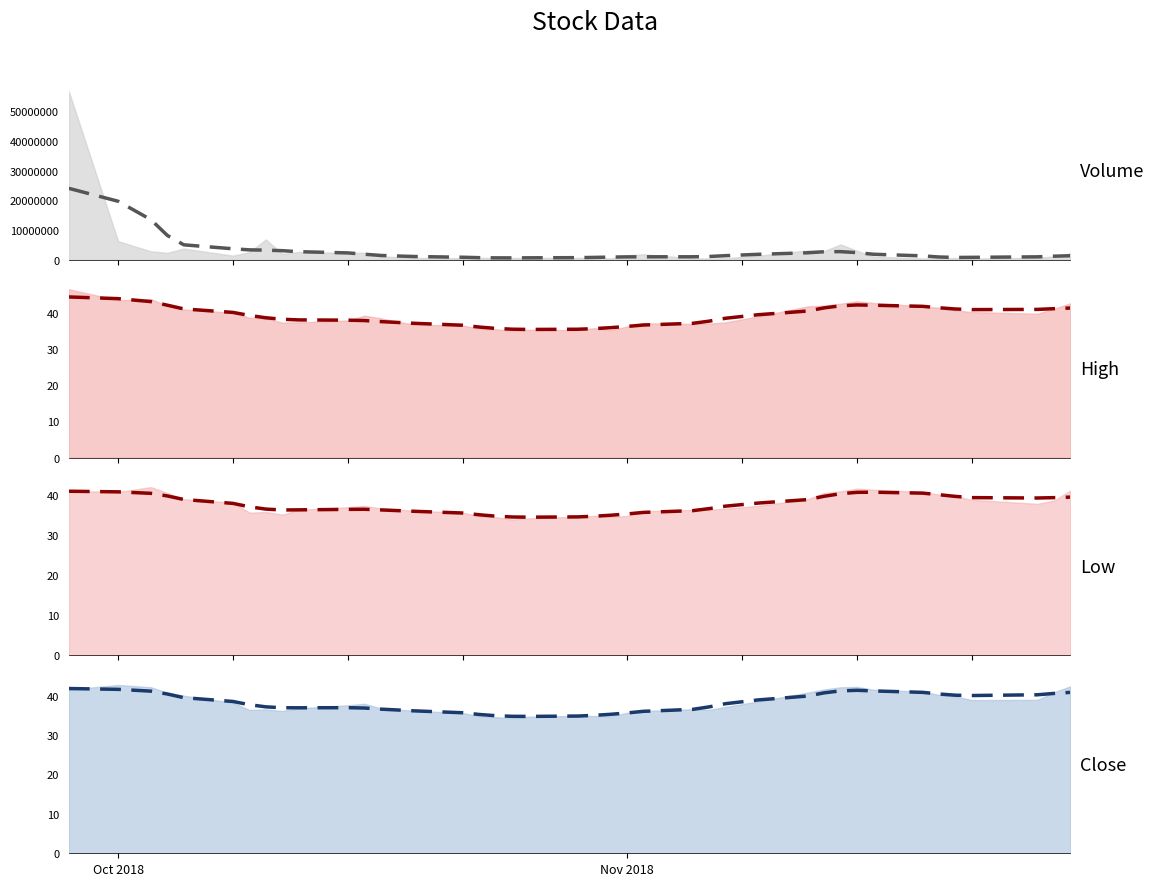

What is the value of the Low (trend) point at the 16th from the left?

35.0